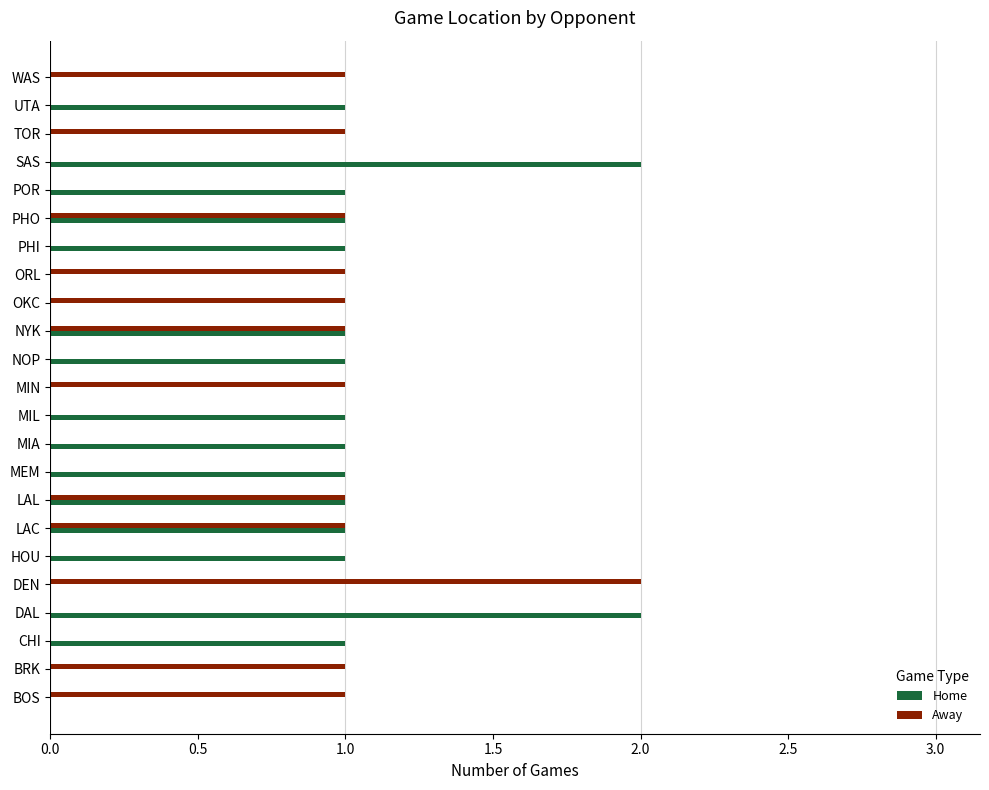

Is it true that Home equals -1 at MIN?

False